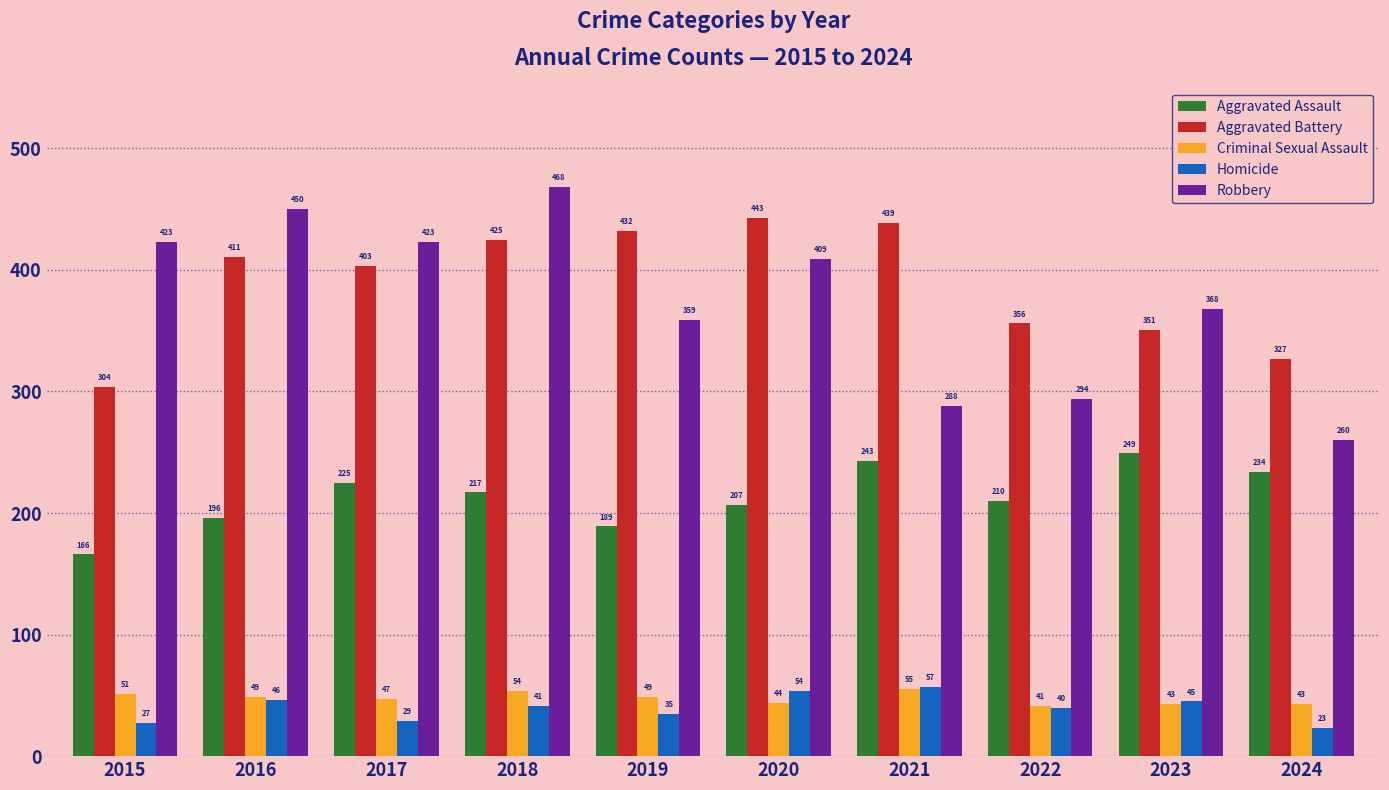

At how many categories does at least one series exceed 51?

10